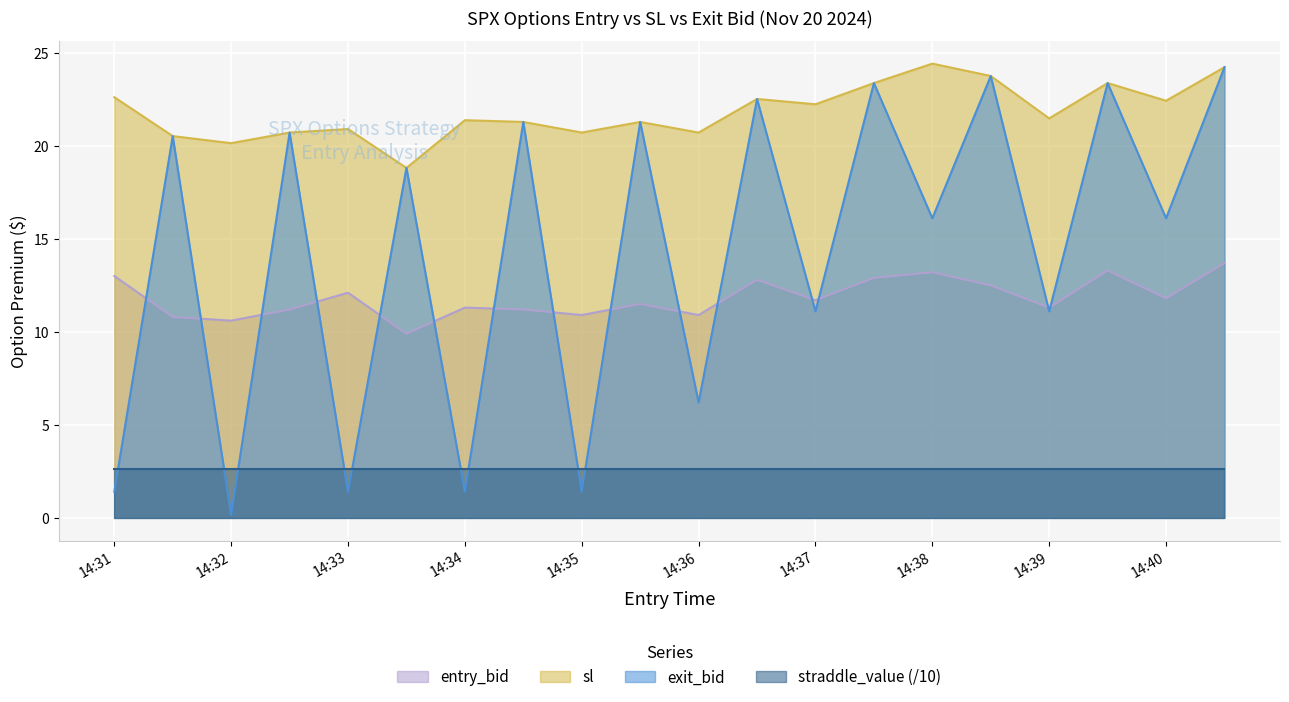

What is the total value across all series at 14:38?

56.3